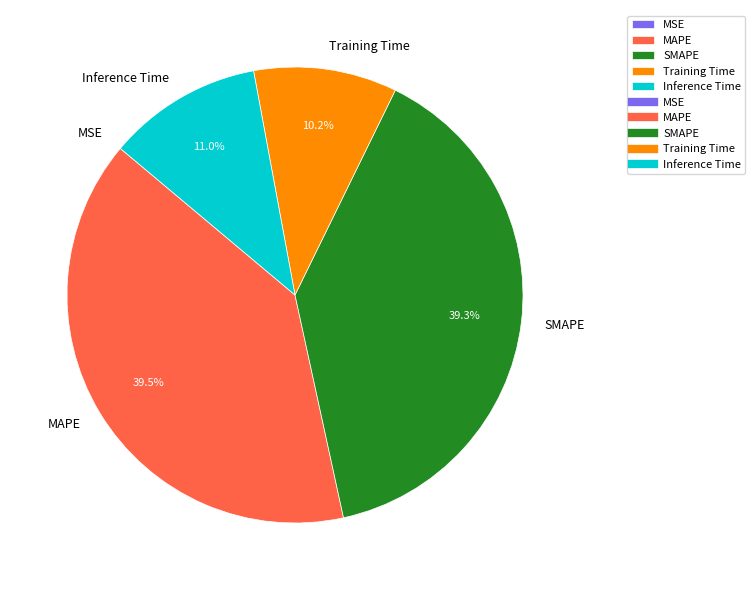

What percentage is the Training Time slice, to the nearest percent?

10%